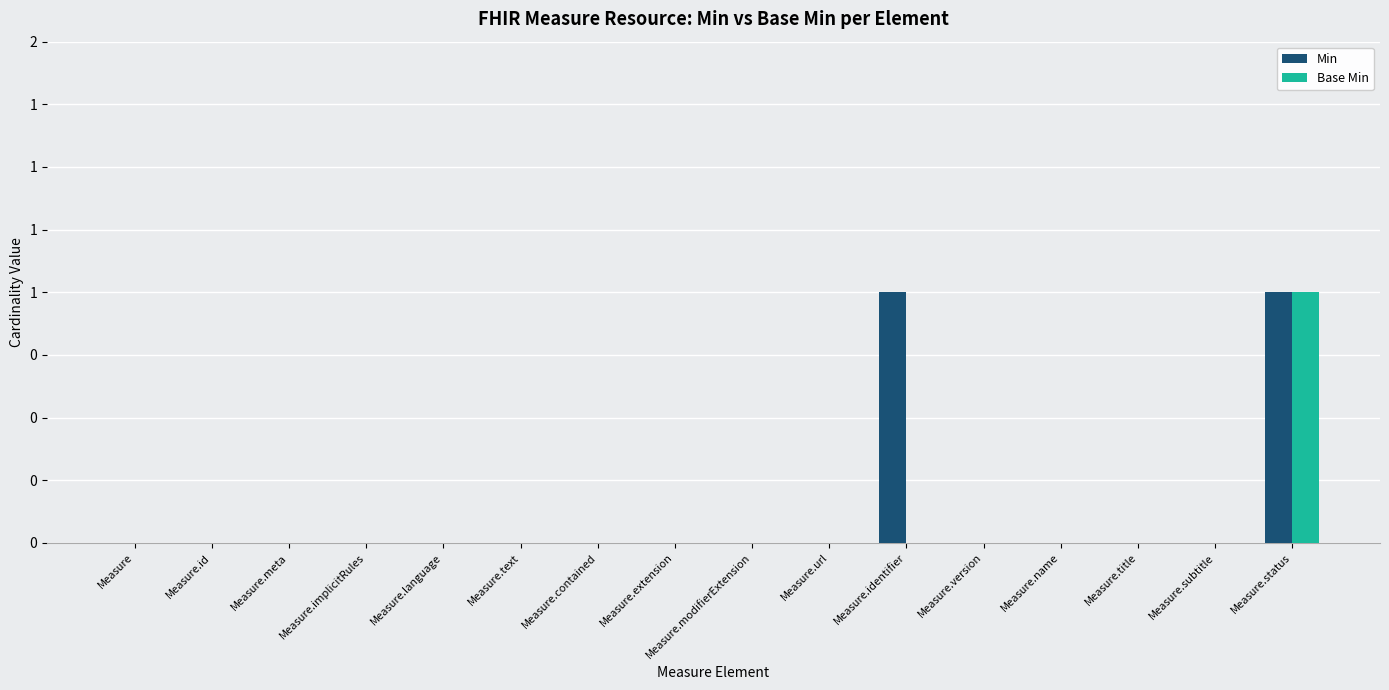

True or false: Base Min has a value of 0 at Measure.implicitRules.

True